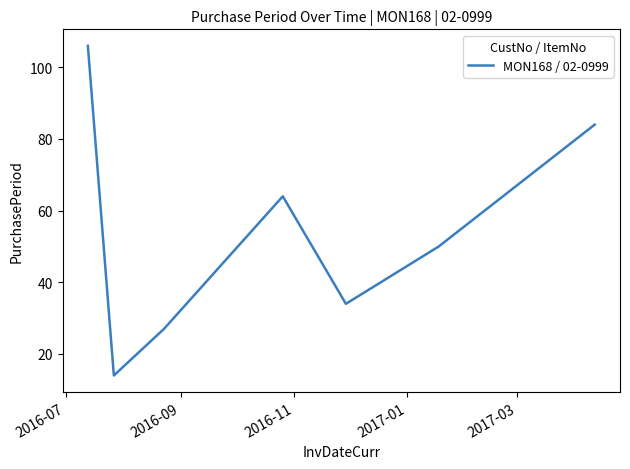

Reading right to left, transcribe all the data shown in this chart.

84	50	34	64	27	14	106